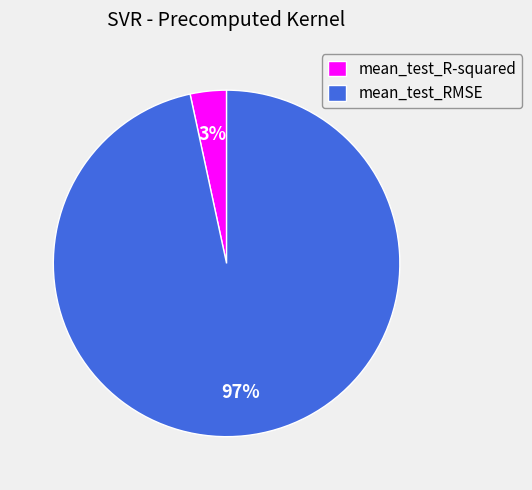

What is the largest slice in the pie chart?

mean_test_RMSE